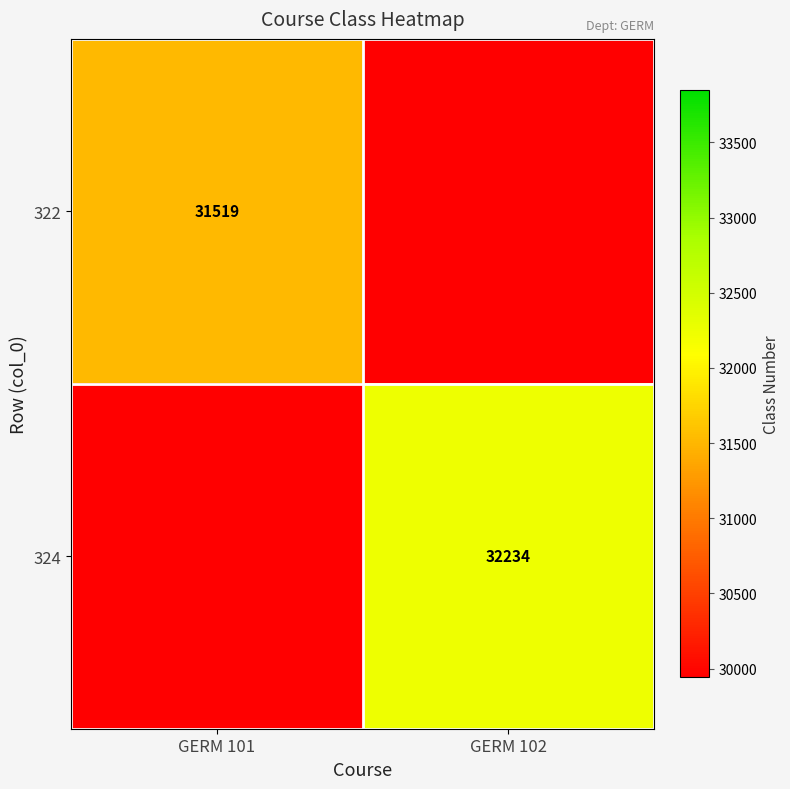

Is the value of 322 at GERM 101 greater than the value of 324 at GERM 102?

No